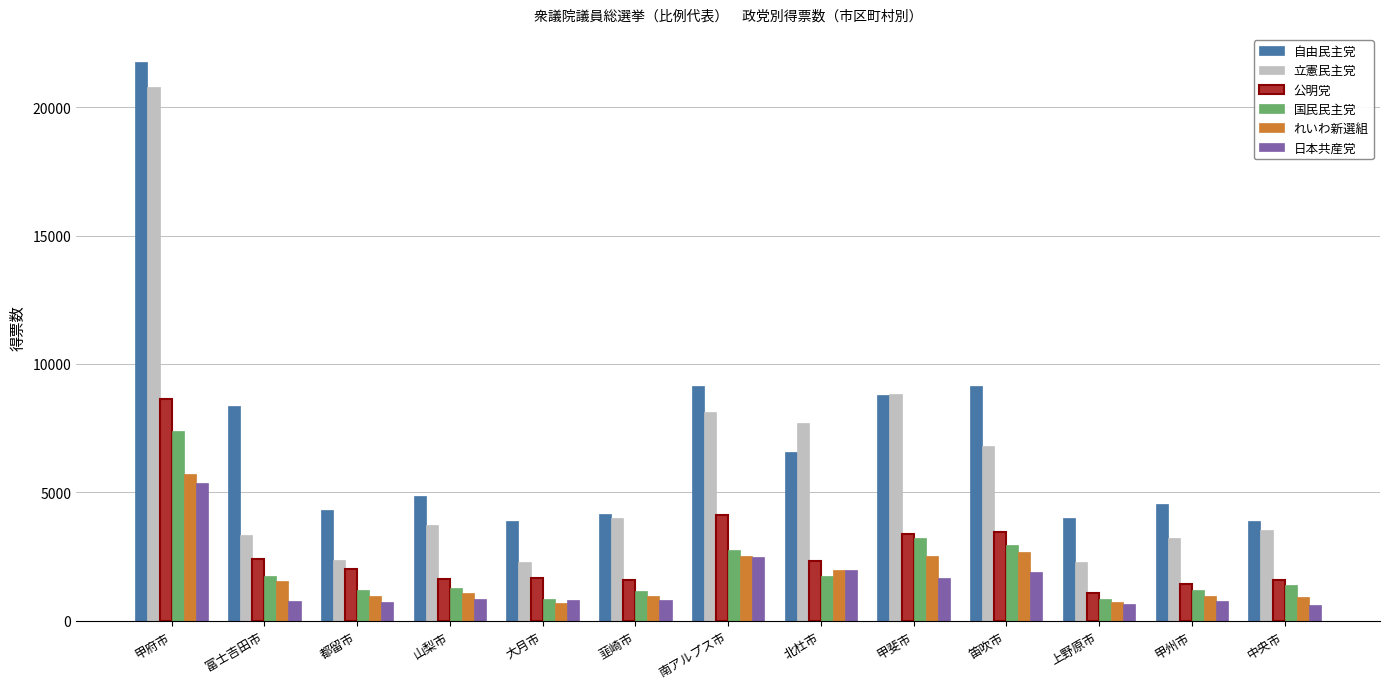

What is the maximum value for 立憲民主党?

20781.0